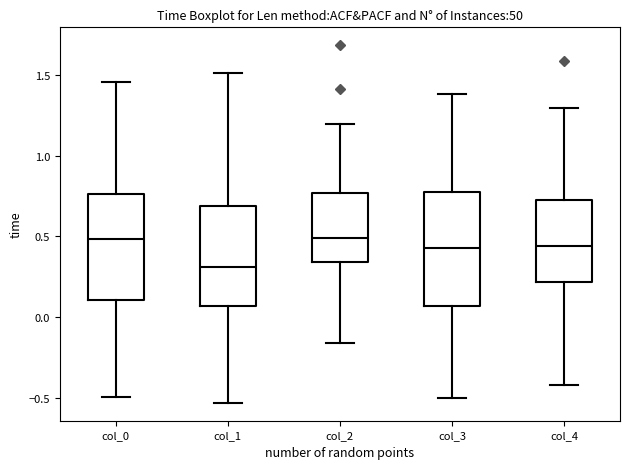

Where does the upper whisker of the box for col_1 end on the y-axis? The values are not printed on the chart, so give them approximately, as read against the axis.

1.50